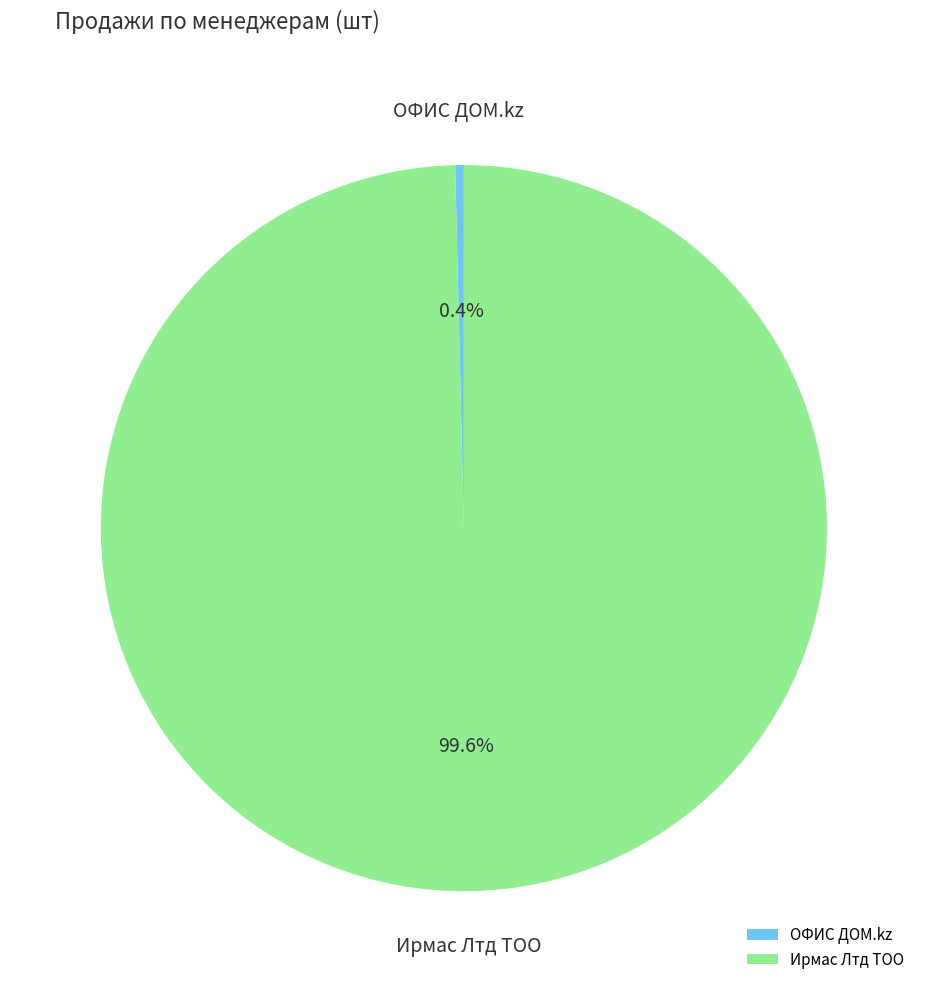

Is there any slice that represents more than half of the pie?

Yes